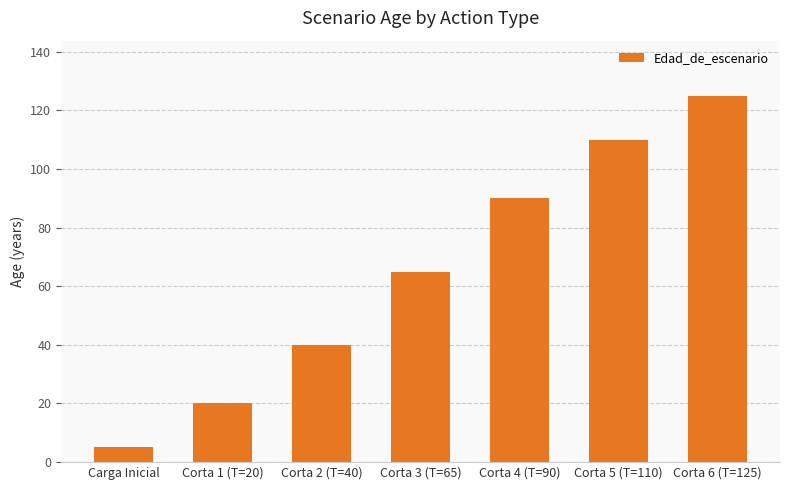

What value does the data have at Corta 3 (T=65), to the nearest 50?

50